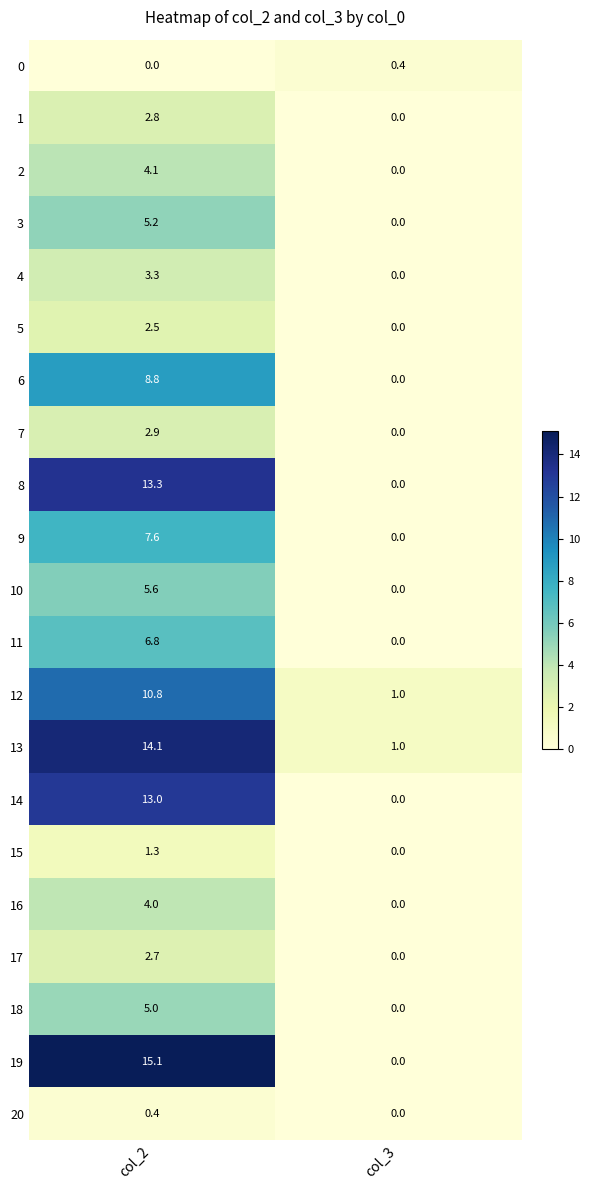

Rank the series at col_2 from lowest to highest value.

0, 20, 15, 5, 17, 1, 7, 4, 16, 2, 18, 3, 10, 11, 9, 6, 12, 14, 8, 13, 19